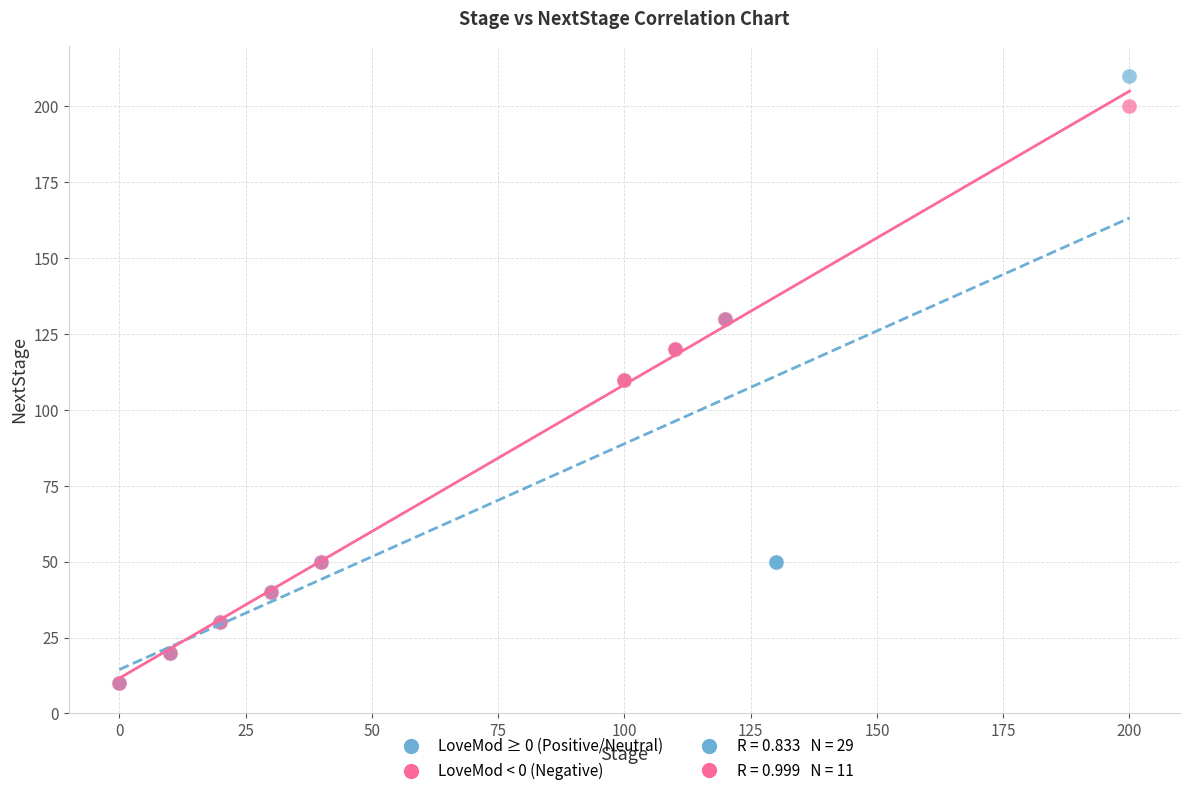

Which series has the largest Y range (max minus min)?

LoveMod ≥ 0 (Positive/Neutral)